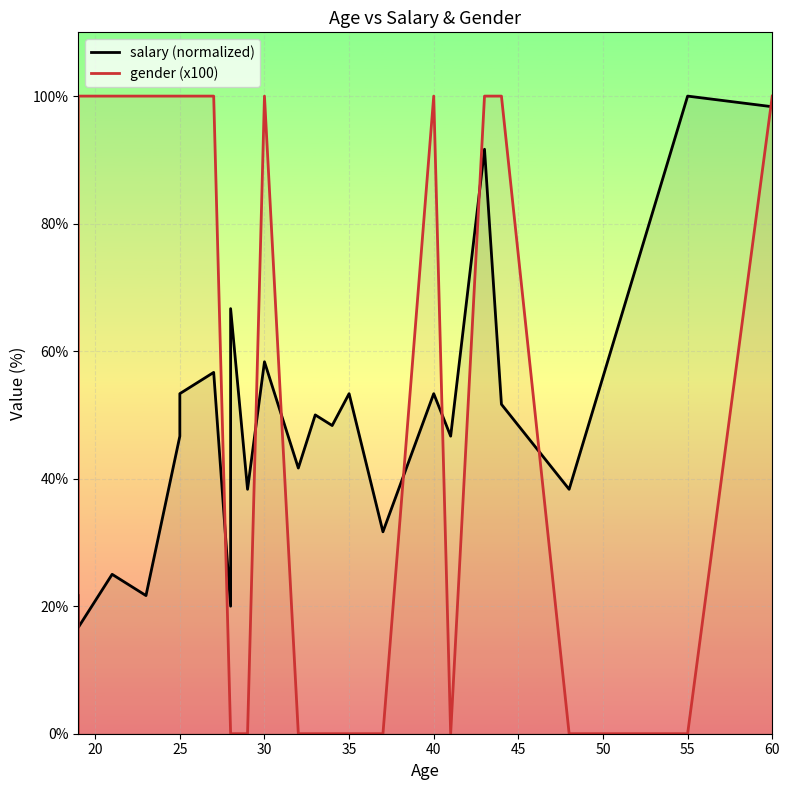

After their last crossing, which series has the higher values: salary (normalized) or gender (x100)?

gender (x100)